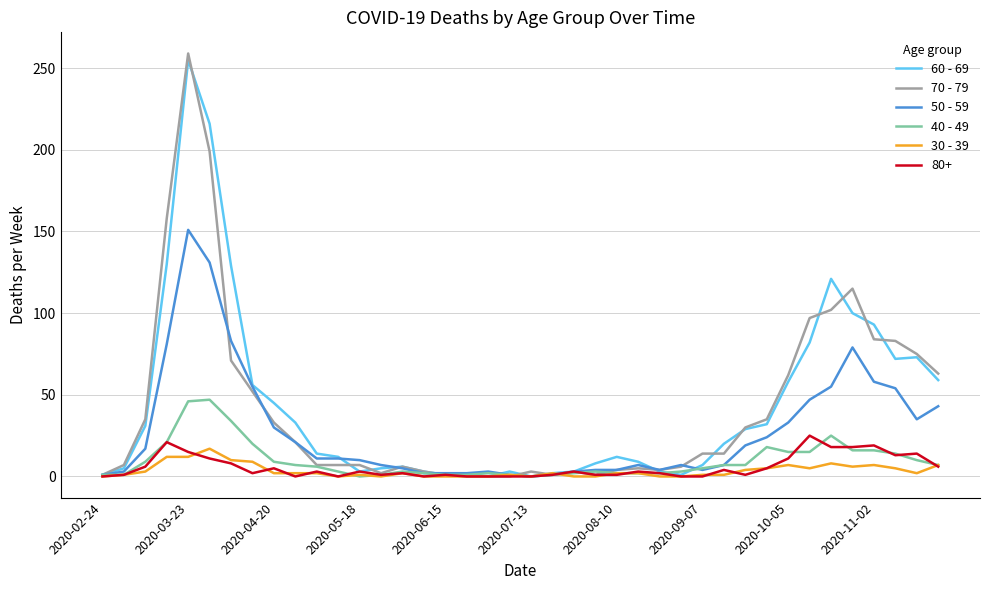

True or false: 60 - 69 has more than 2 points higher than both neighbors.

True